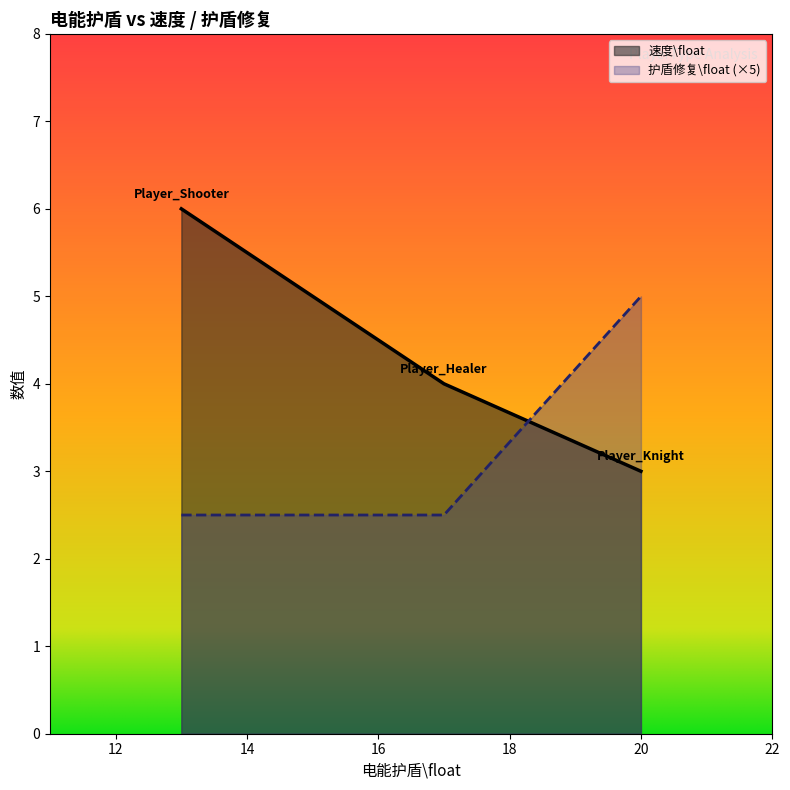

At Player_Shooter, list the series in order from smallest to largest.

护盾修复\float, 速度\float